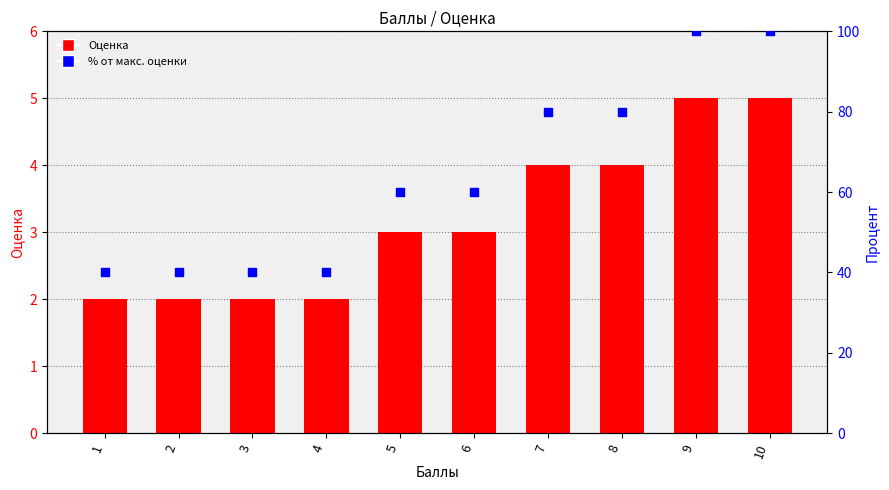

At which category is the sum across all series the highest?

9